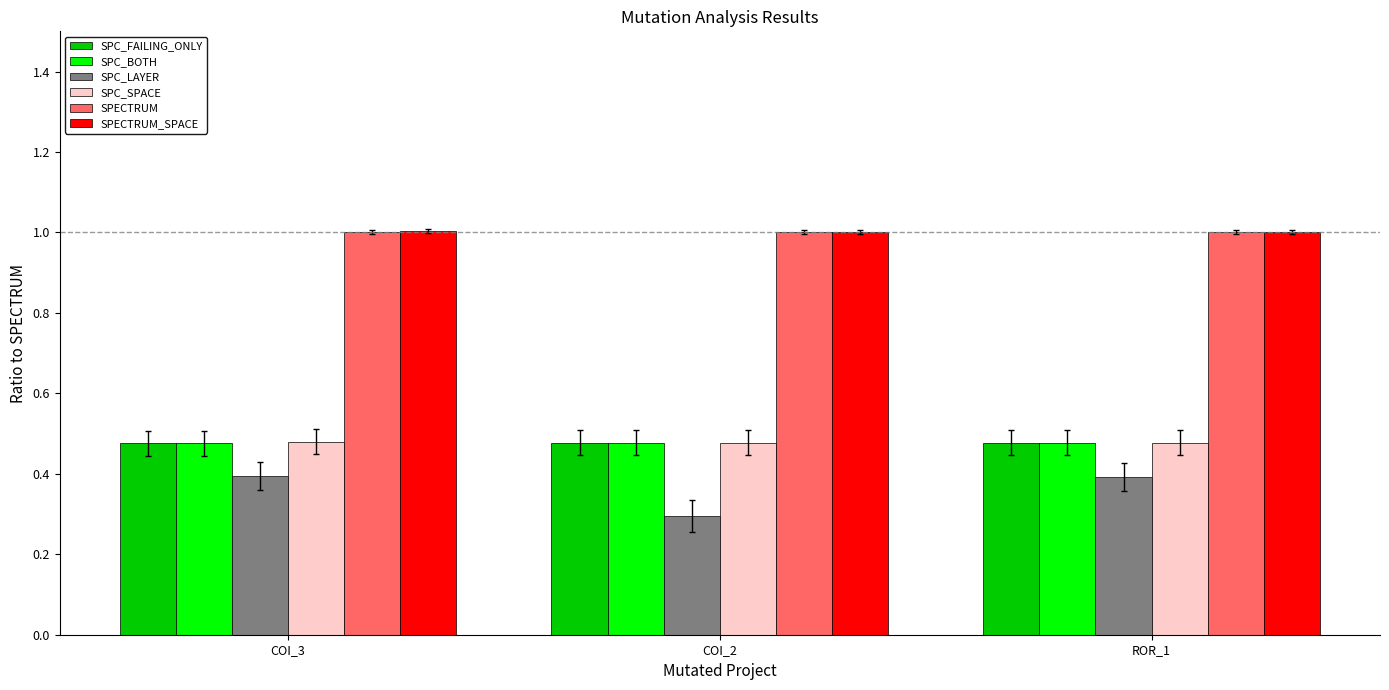

Count the SPC_SPACE values in the range 0 to 1.

3